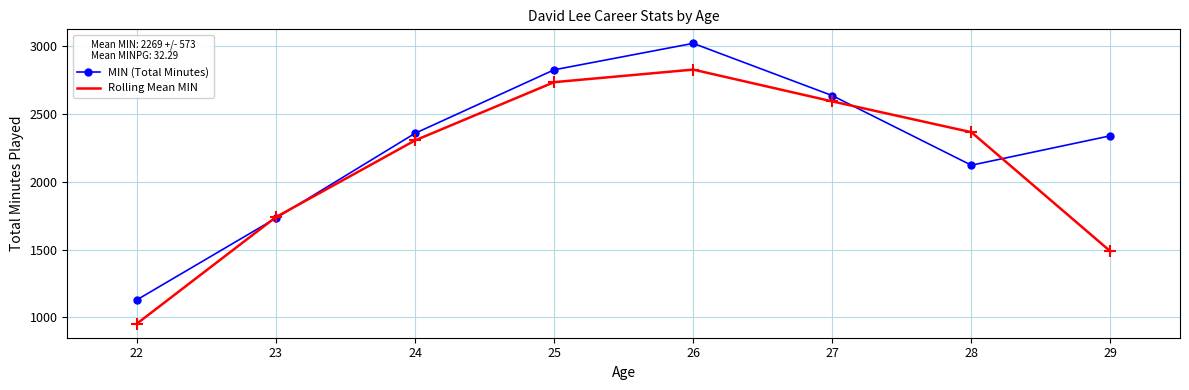

What value does the MIN (Total Minutes) series have at 25?

2824.0